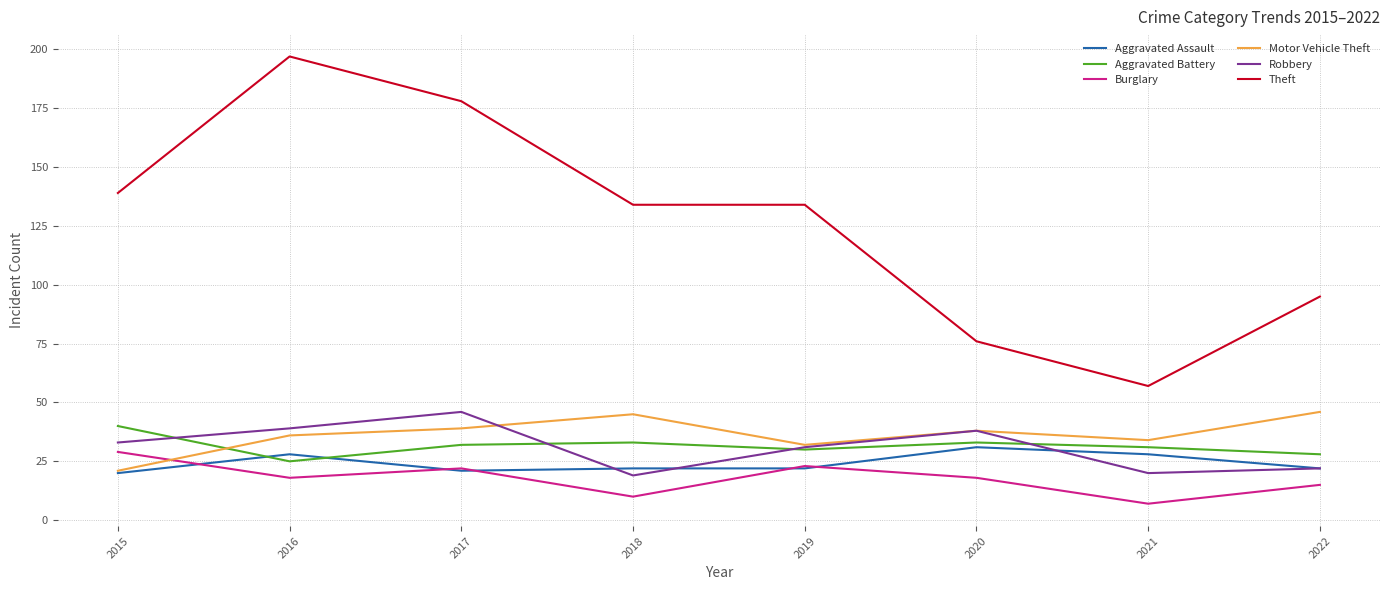

Where does the Aggravated Battery series first go above 32?

2015